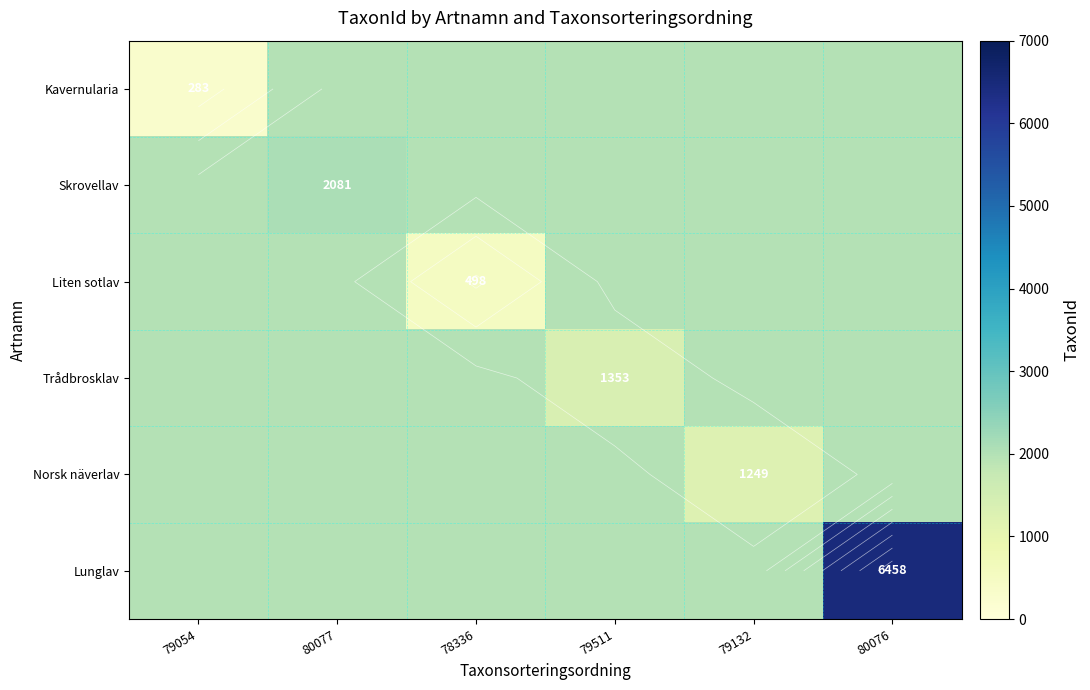

Between 79511 and 79054, which is larger?

79511